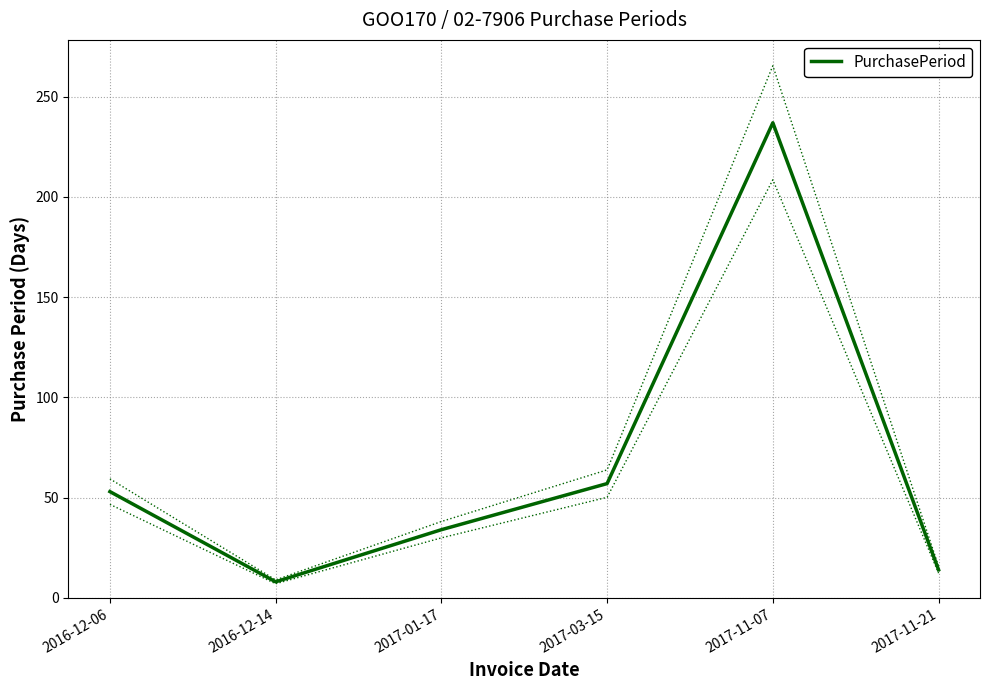

Rank the categories by value from highest to lowest.

2017-11-07, 2017-03-15, 2016-12-06, 2017-01-17, 2017-11-21, 2016-12-14